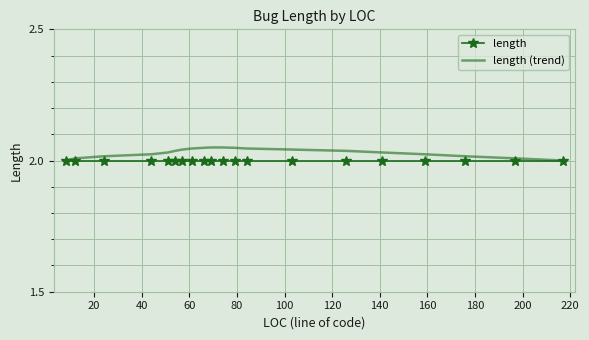

Rank the series by their maximum value, from highest to lowest.

length (trend), length